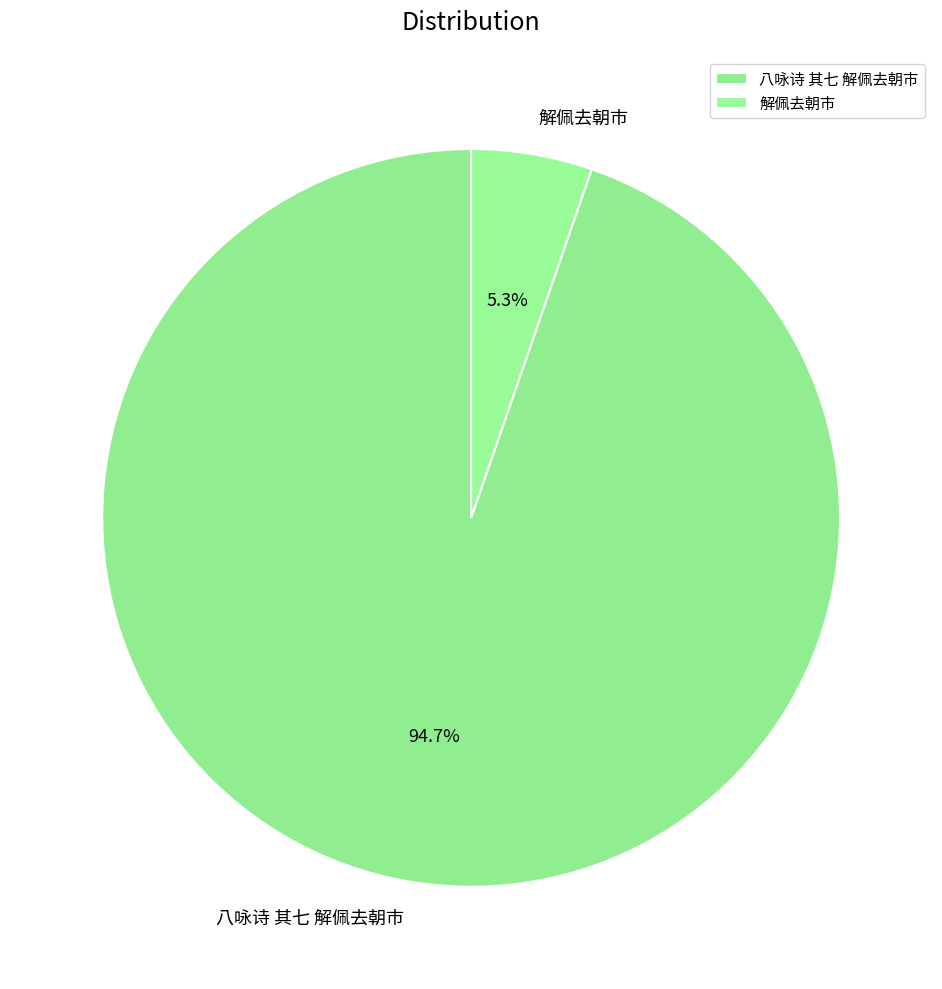

Combined, what portion of the pie is 解佩去朝市 and 八咏诗 其七 解佩去朝市?

100.0%